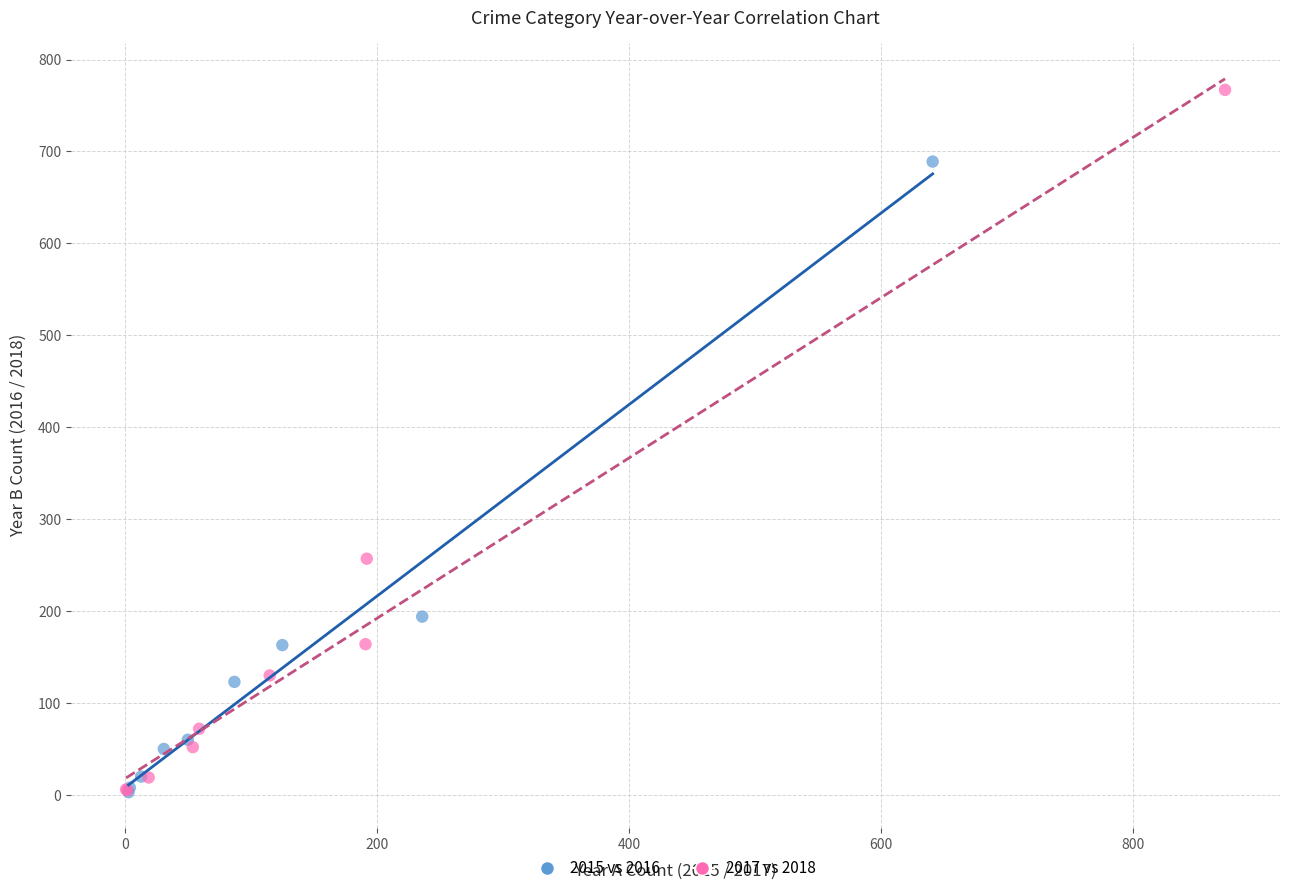

Which series has the largest Y range (max minus min)?

2017 vs 2018